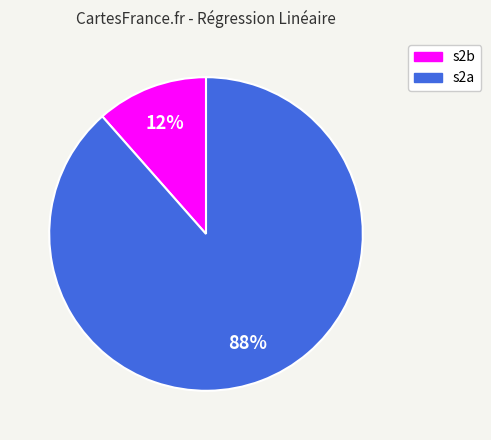

Which category has the smallest portion of the pie?

s2b